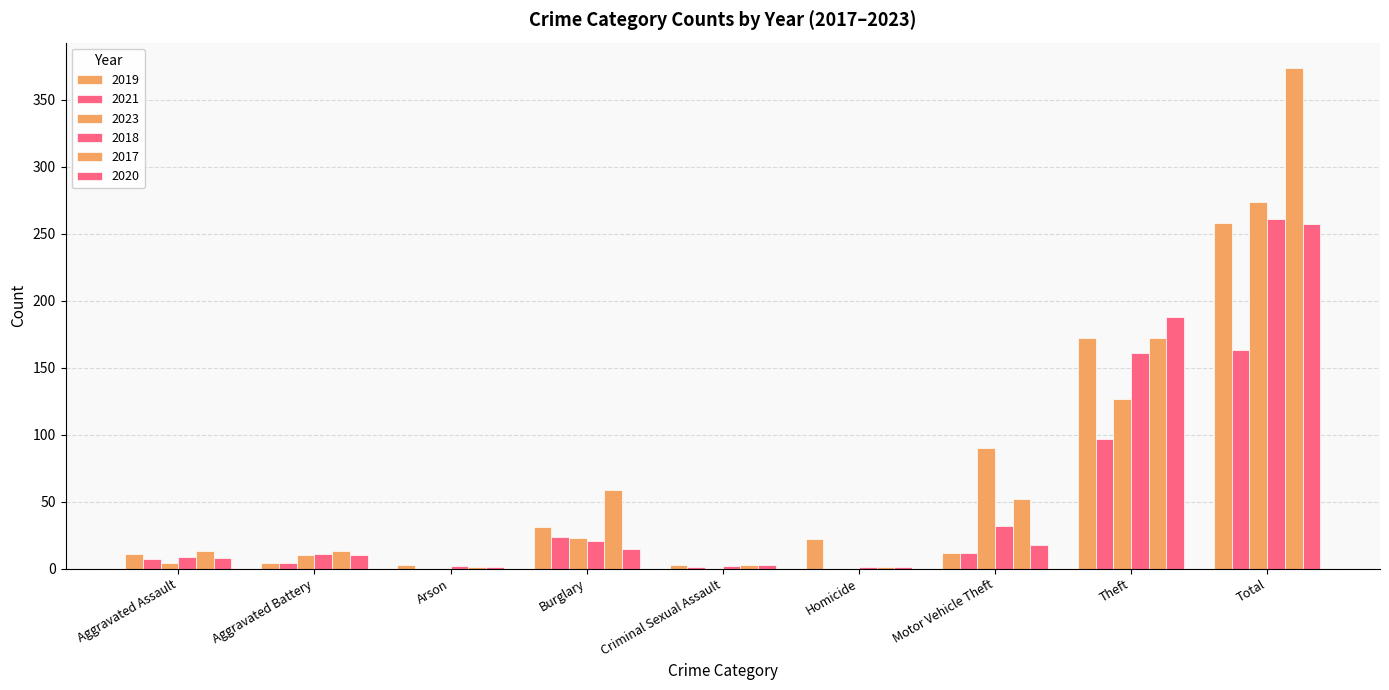

Are the bars horizontal?

No